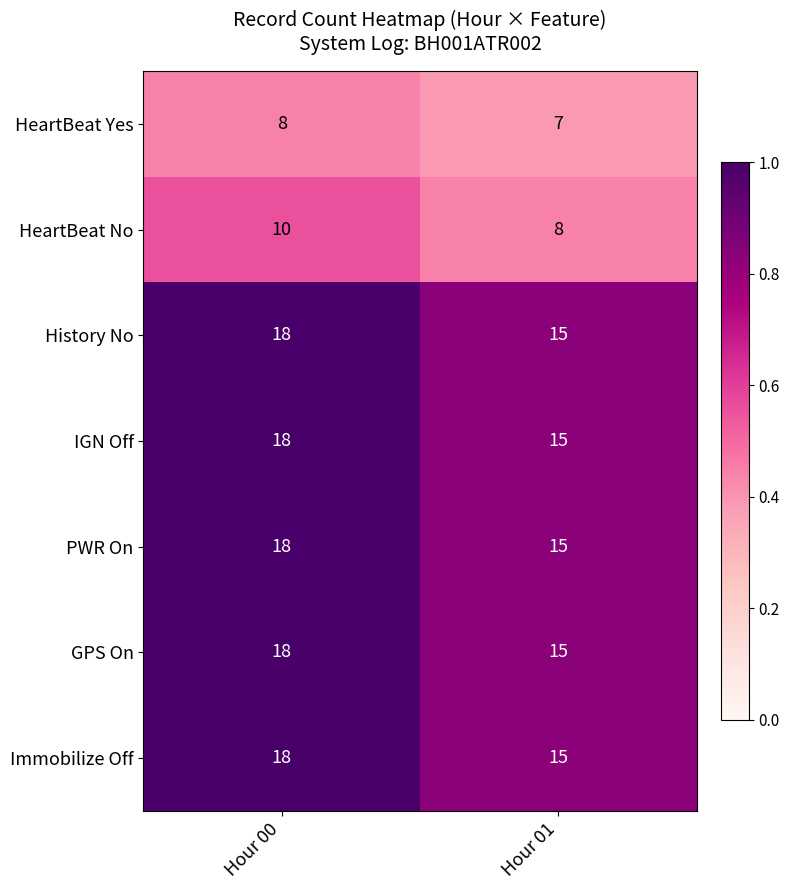

What is the minimum value for IGN Off?

15